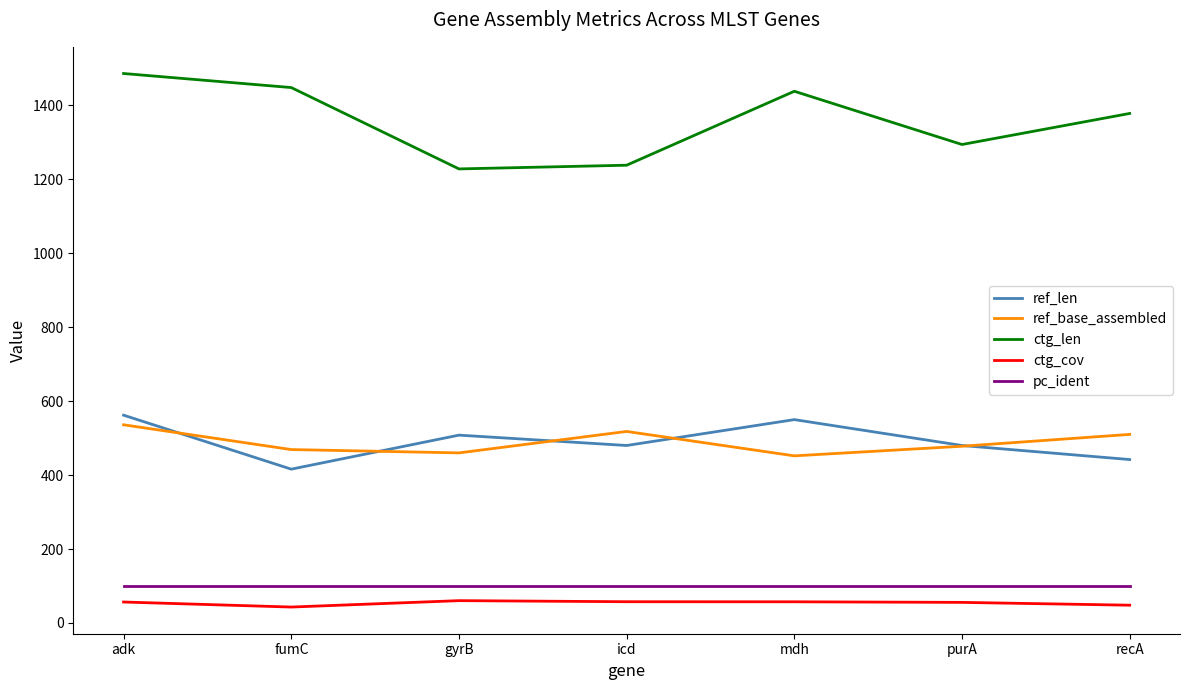

At which label does ctg_cov first exceed 56?

adk